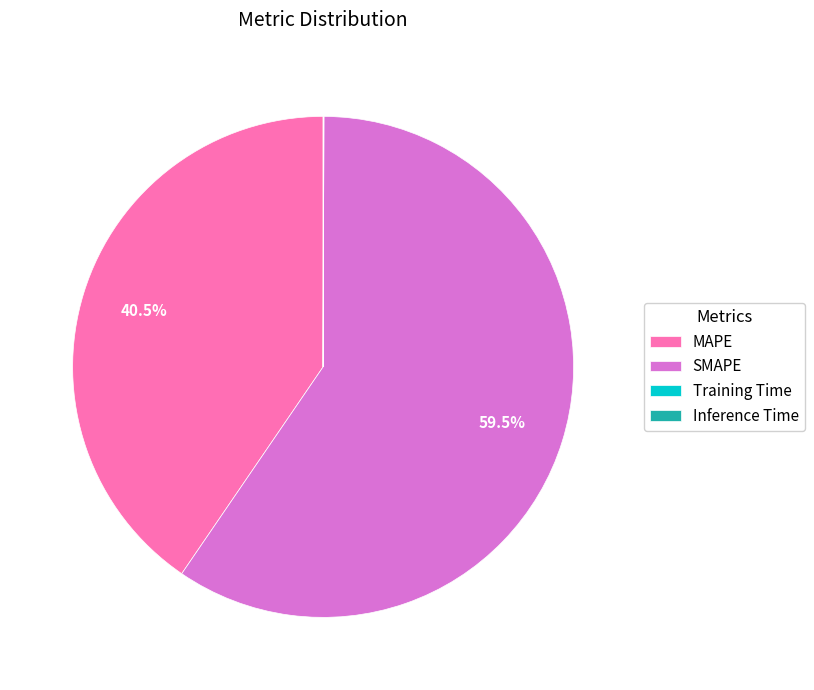

How much of the chart is everything except SMAPE?

40.5%